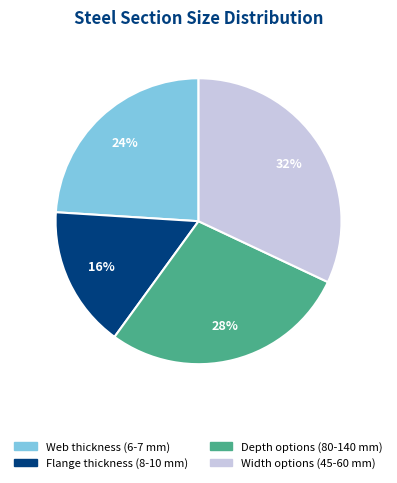

To the nearest percent, what is the combined percentage of Web thickness (6-7 mm) and Width options (45-60 mm)?

56%